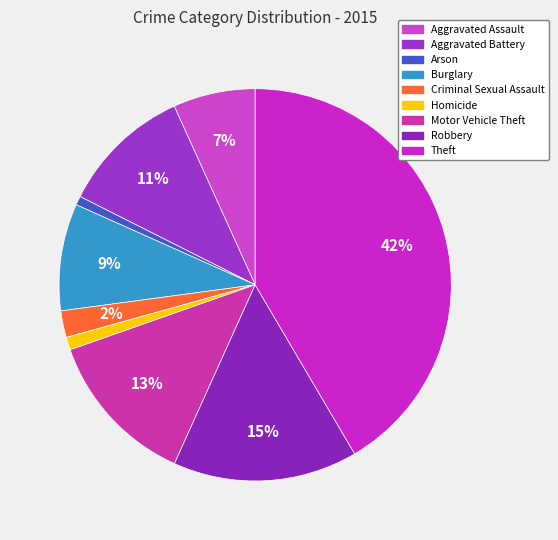

What percentage is the Arson slice, to the nearest percent?

1%